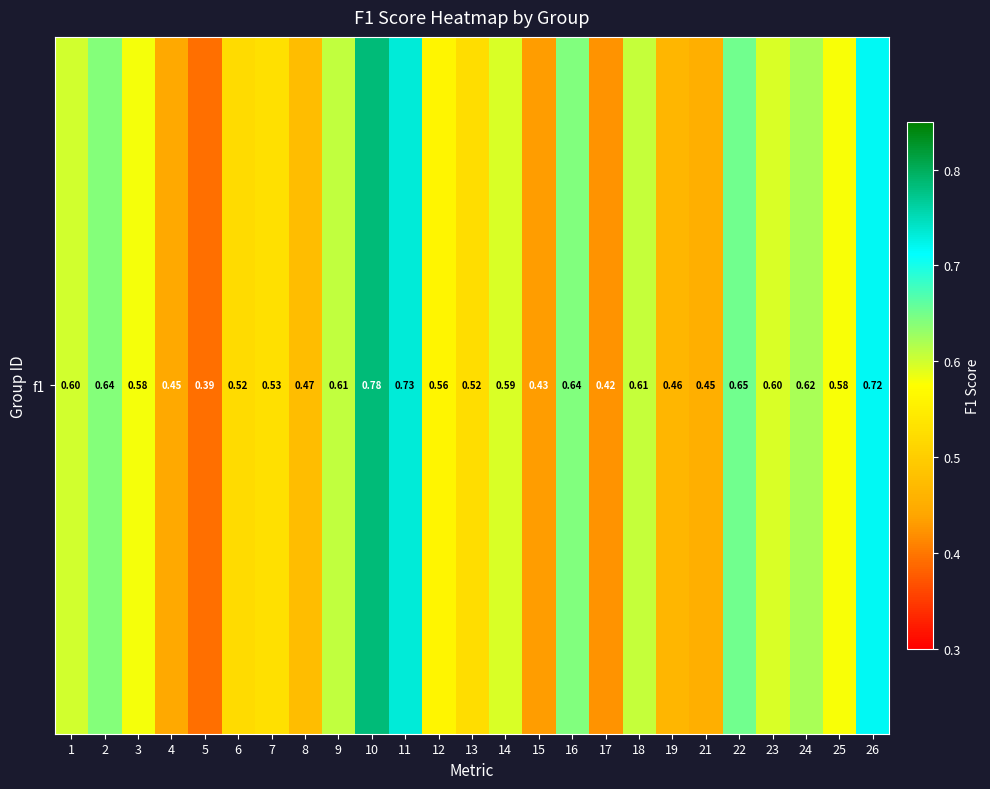

Reading right to left, transcribe all the data shown in this chart.

26=0.7	25=0.6	24=0.6	23=0.6	22=0.7	21=0.5	19=0.5	18=0.6	17=0.4	16=0.6	15=0.4	14=0.6	13=0.5	12=0.6	11=0.7	10=0.8	9=0.6	8=0.5	7=0.5	6=0.5	5=0.4	4=0.4	3=0.6	2=0.6	1=0.6